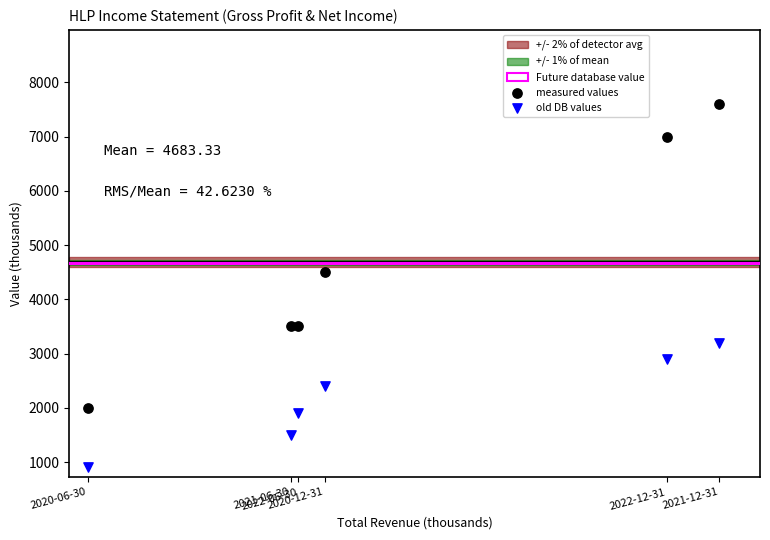

Which series has the largest Y range (max minus min)?

measured values